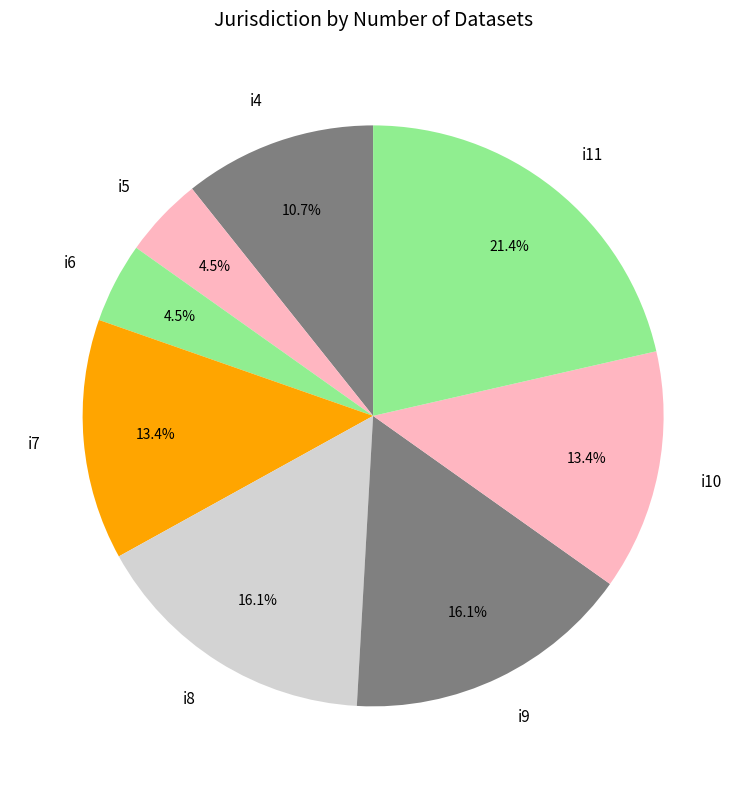

To the nearest percent, what is the difference between the i11 and i9 slice percentages?

5%